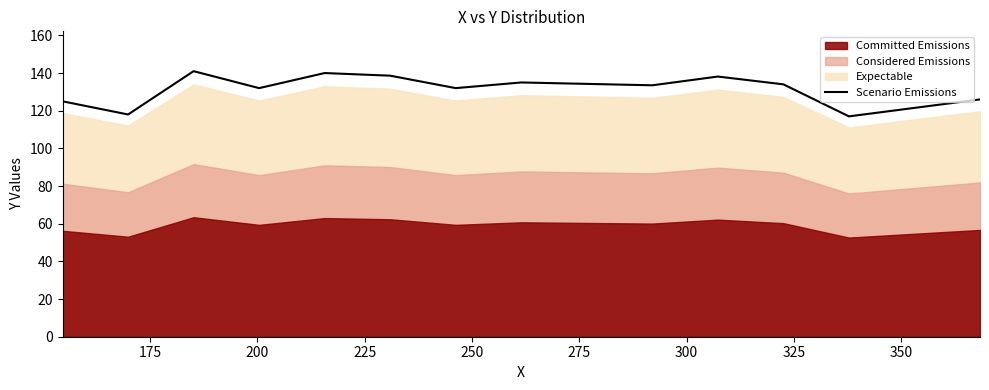

How many points are higher than both their immediate neighbors (excluding endpoints)?

4